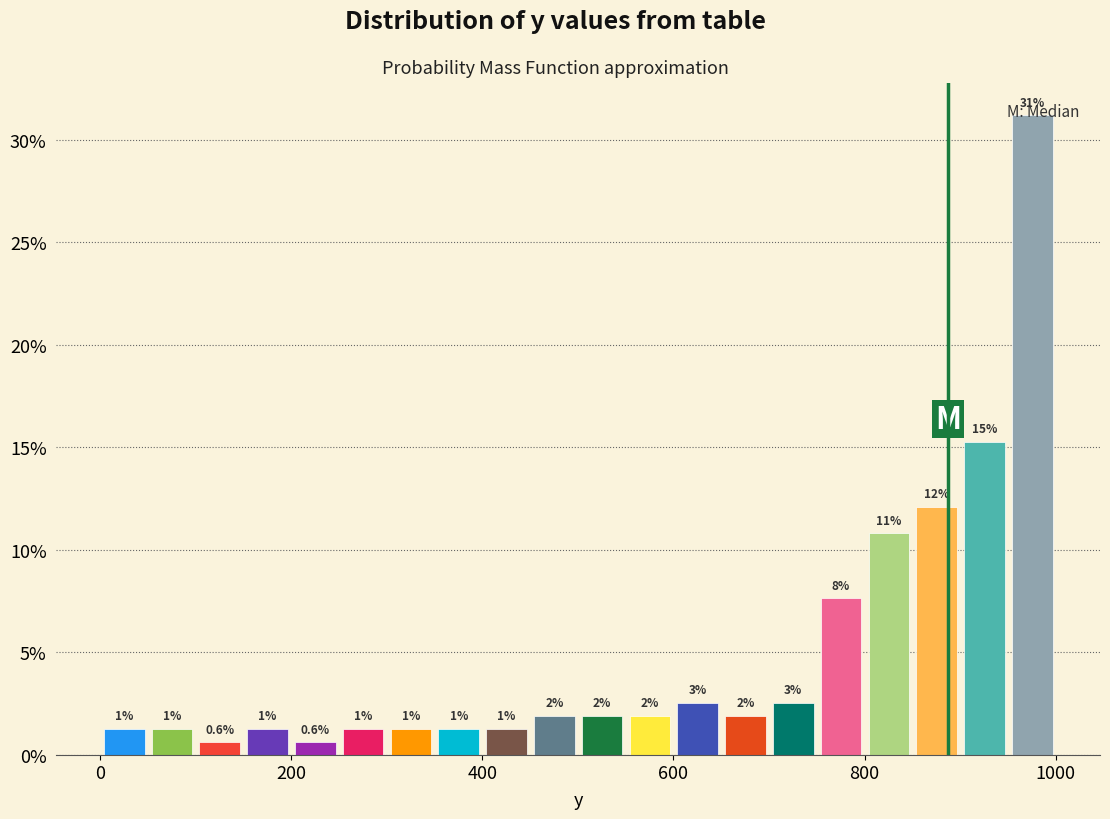

Around what value on the x-axis is the tallest bar? Give the approximate position of its centre, as read against the axis.

980